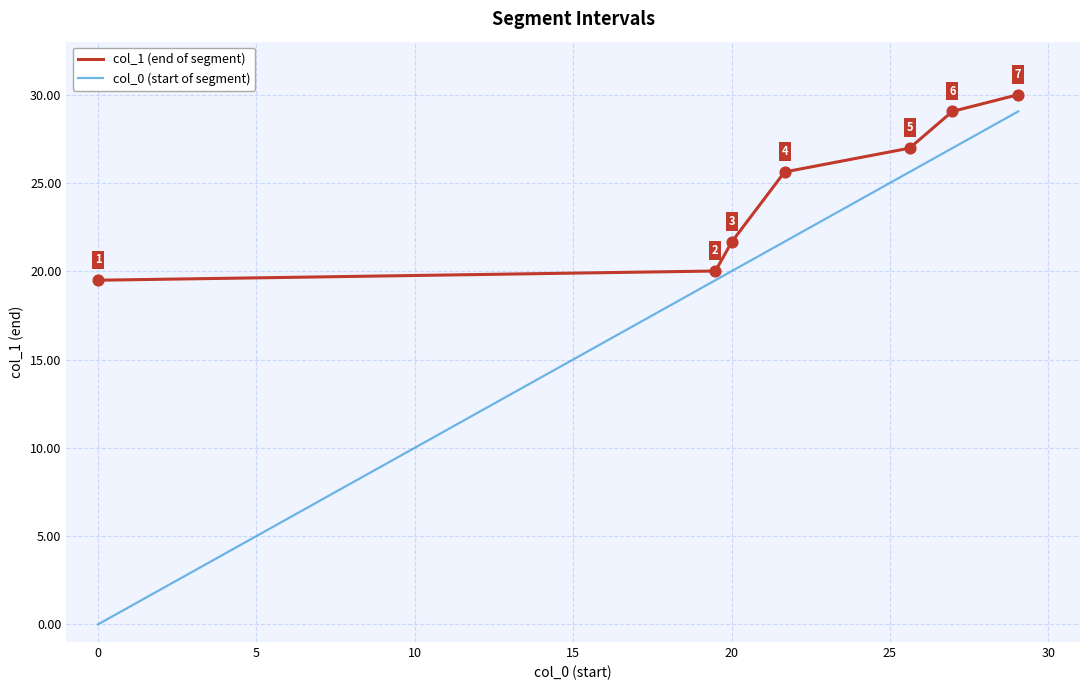

Which series has the largest total across all categories?

col_1 (end of segment)